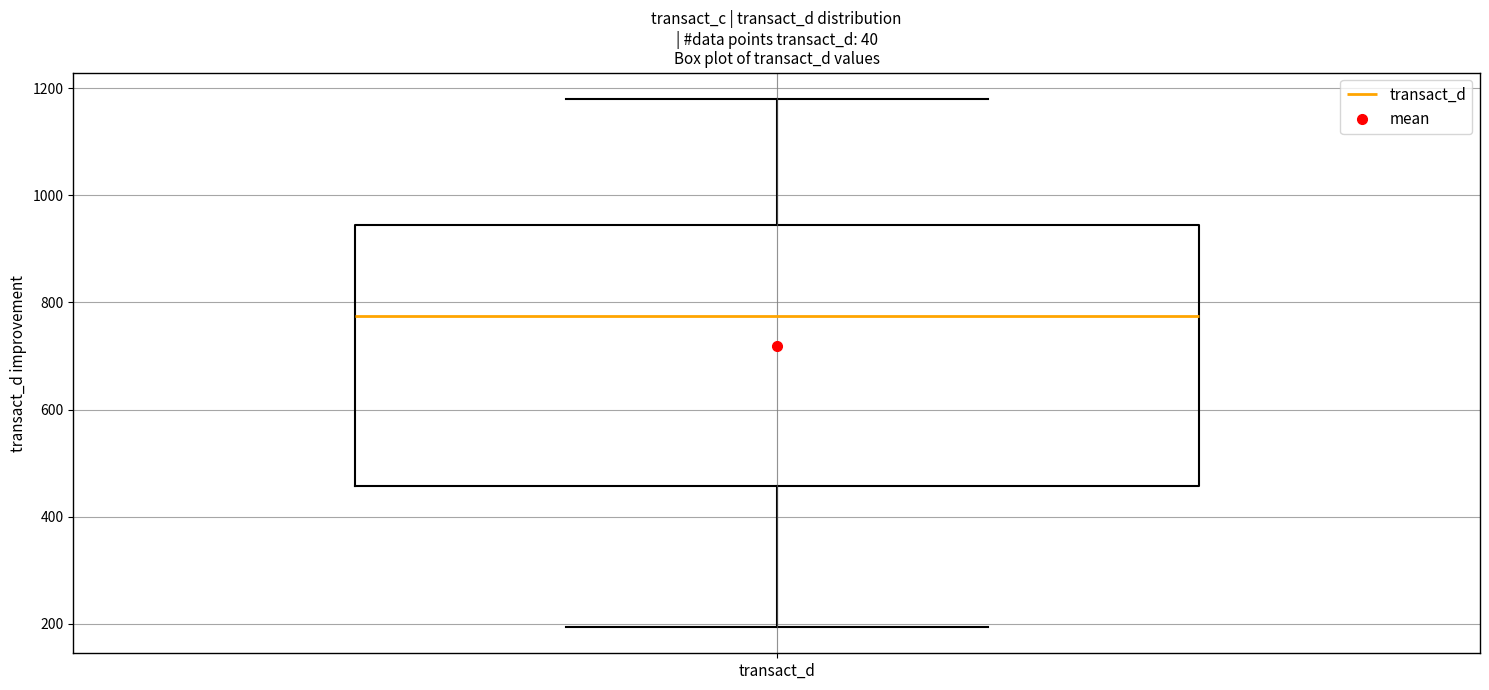

Where does the median line of the box for transact_d sit on the y-axis? The values are not printed on the chart, so give them approximately, as read against the axis.

780